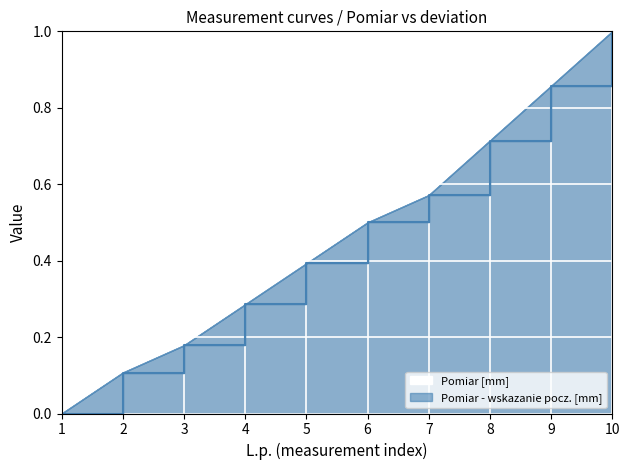

The Pomiar [mm] series shows 0.2 at 6. True or false?

False